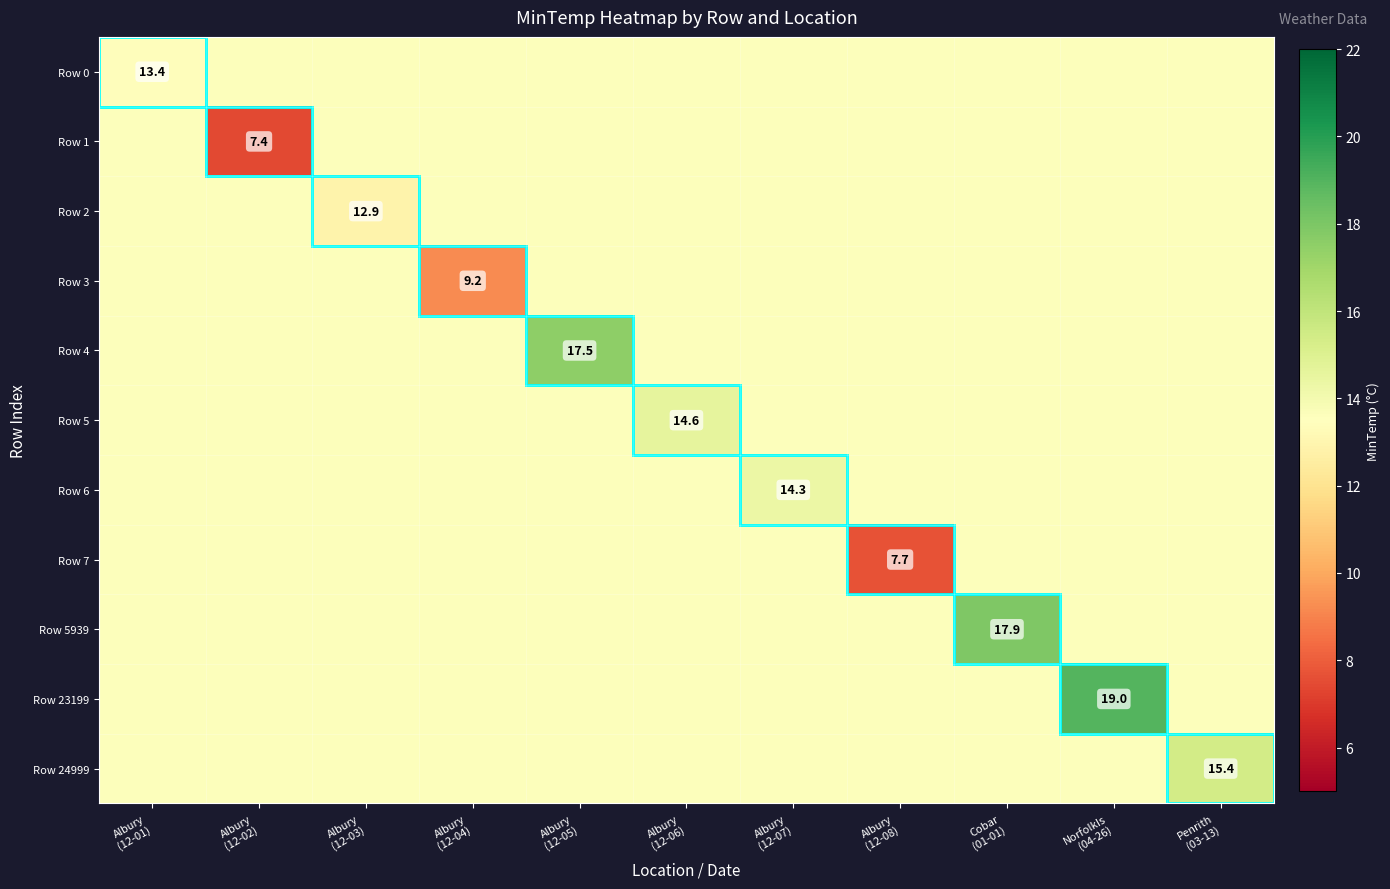

True or false: Row 5939 has a value of 17.7 at Albury (12-01).

False